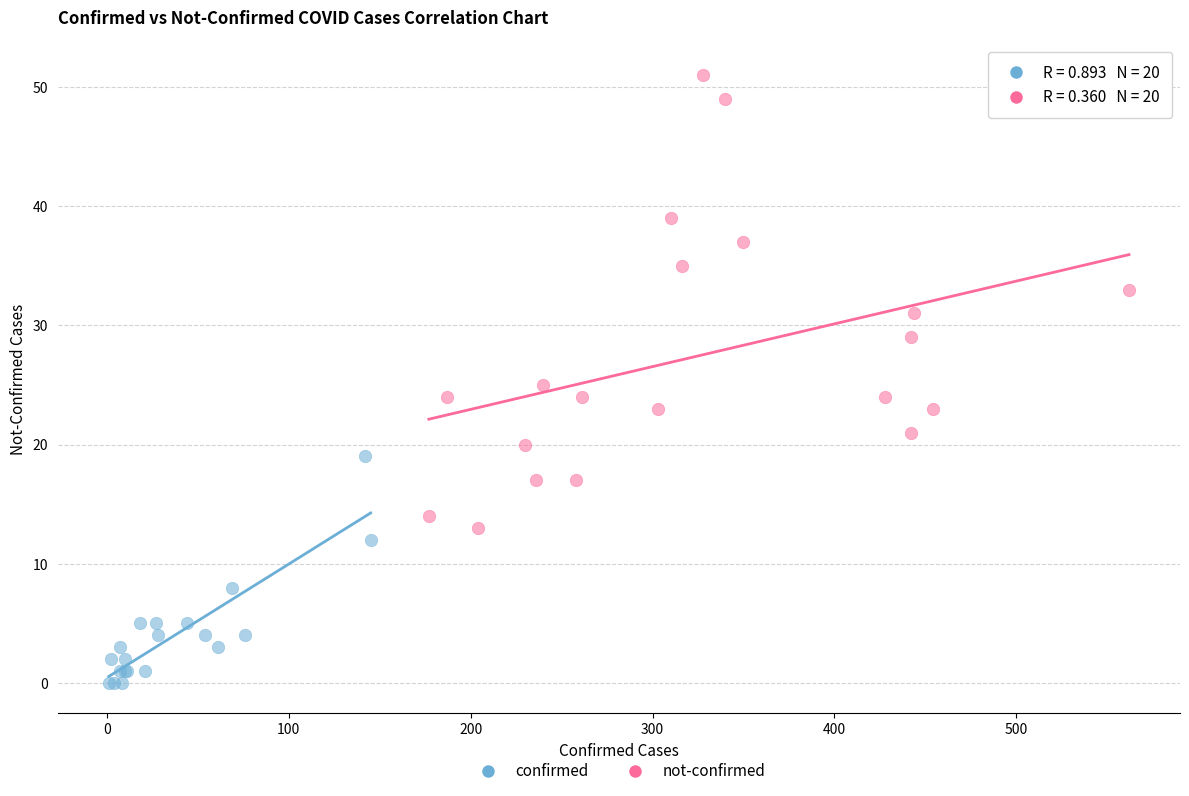

Which series reaches the minimum Y coordinate?

confirmed